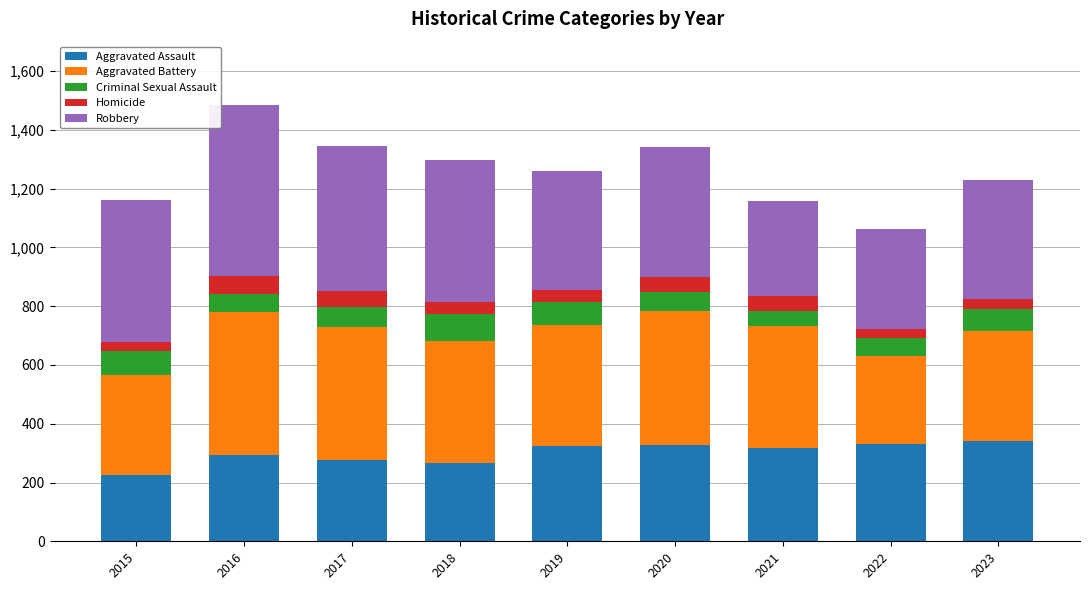

How many bars are there in total?

9